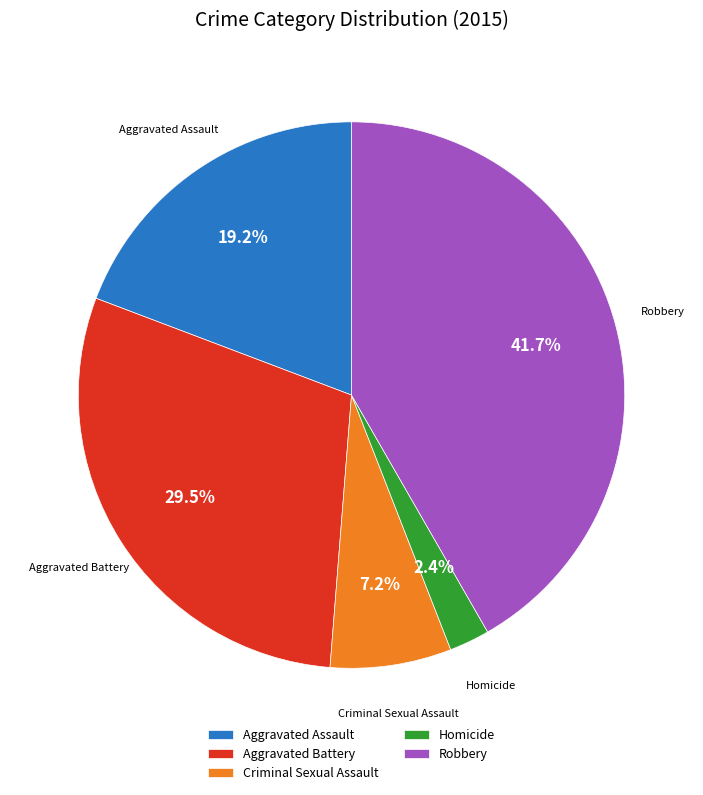

Count the number of slices in the pie.

5